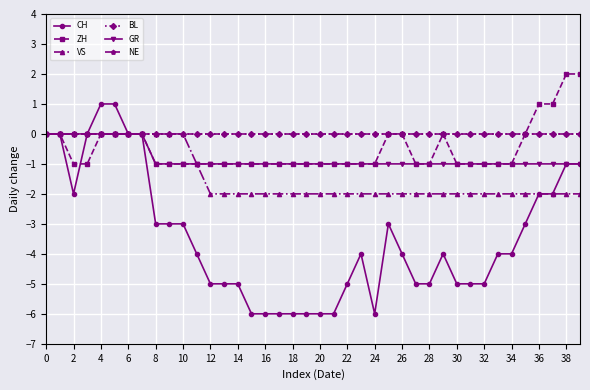

True or false: BL has more than 1 points higher than both neighbors.

False